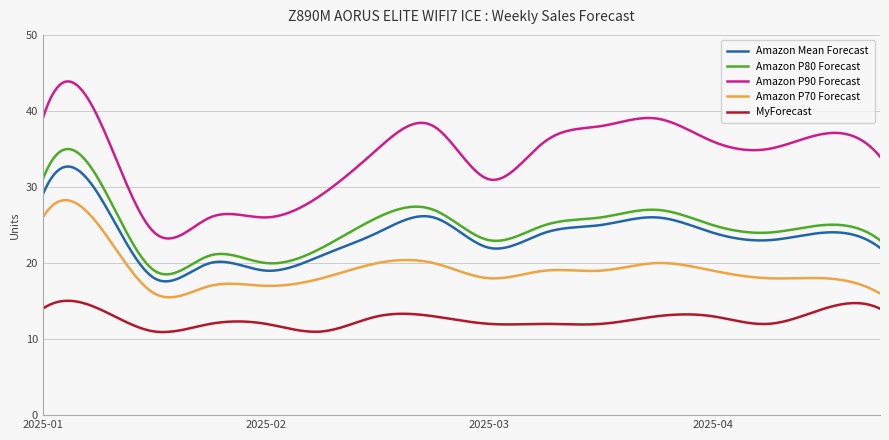

Count the number of data series in this chart.

5